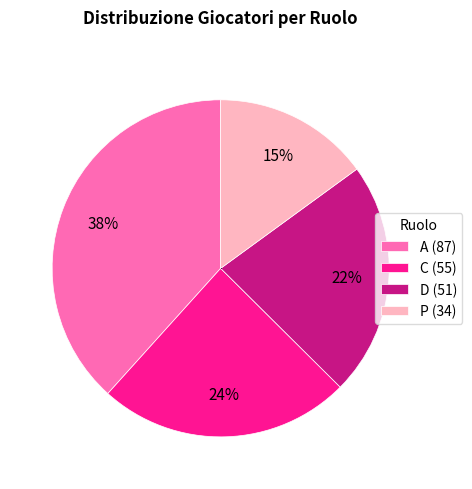

Is the sum of C and A greater than half?

Yes